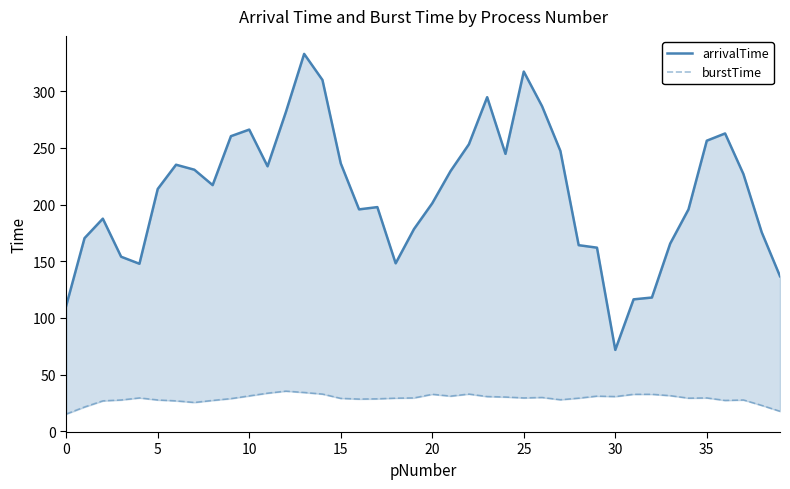

What is the label of the 21st point from the left?

20